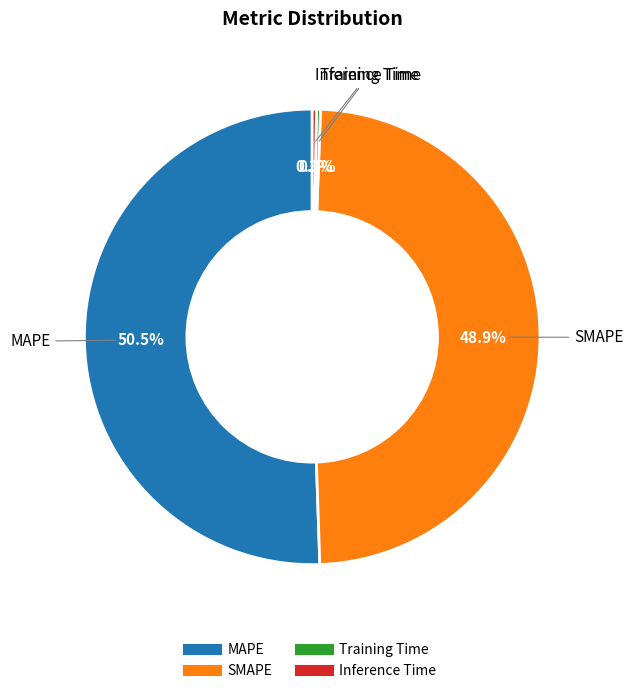

Does any single category account for the majority?

Yes